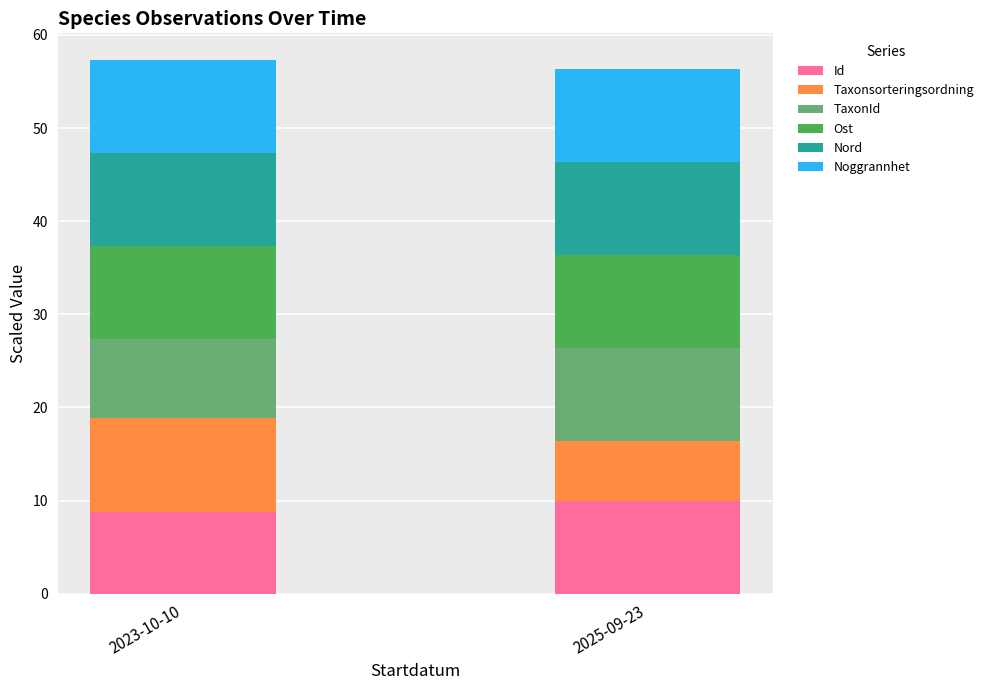

True or false: Id has a value of 10.0 at 2025-09-23.

True